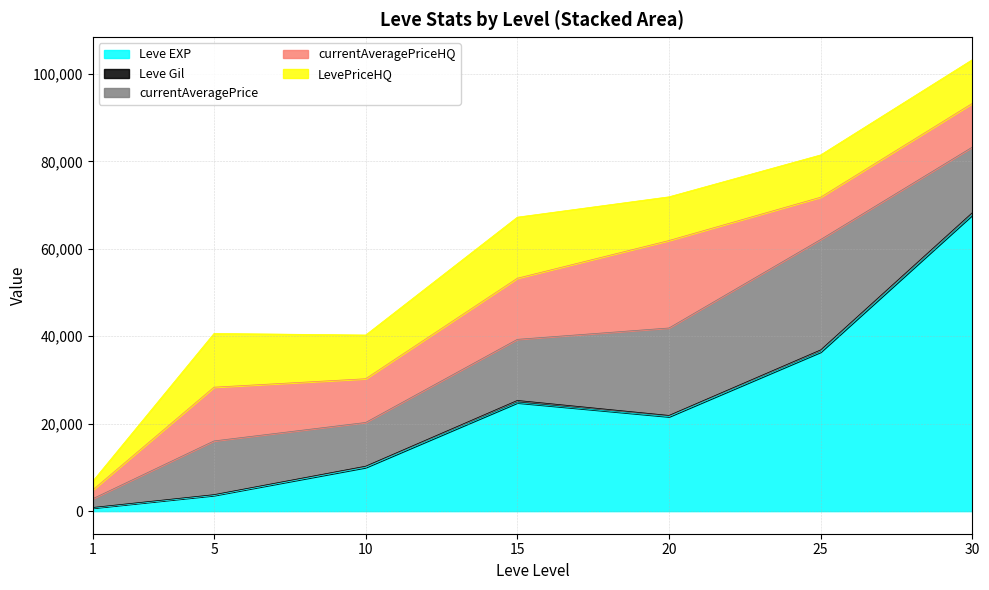

At which category is the sum across all series the highest?

30